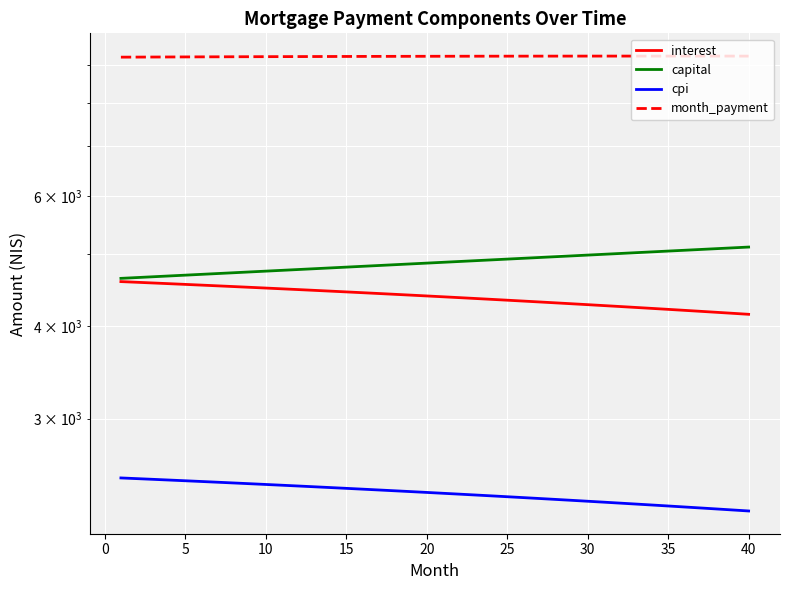

The month_payment series shows 4323.3 at 35. True or false?

False